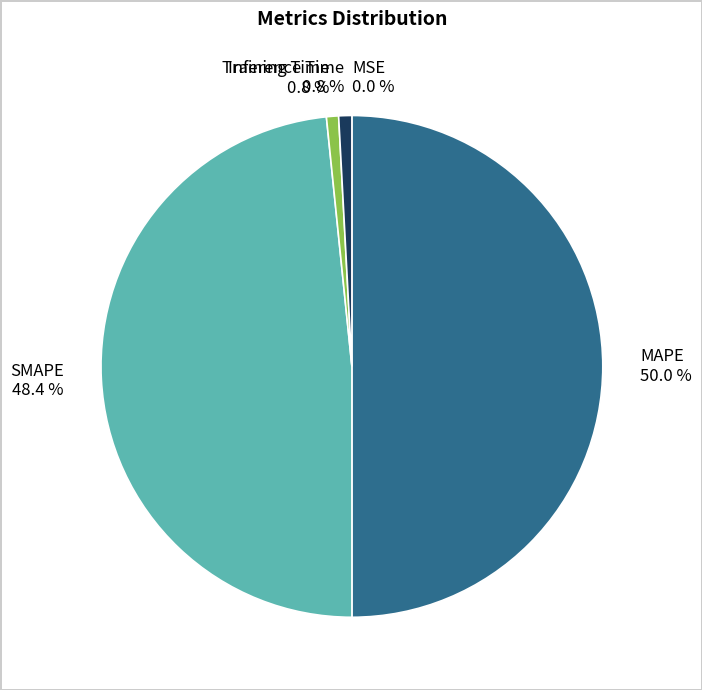

True or false: Training Time accounts for 1% of the total.

True